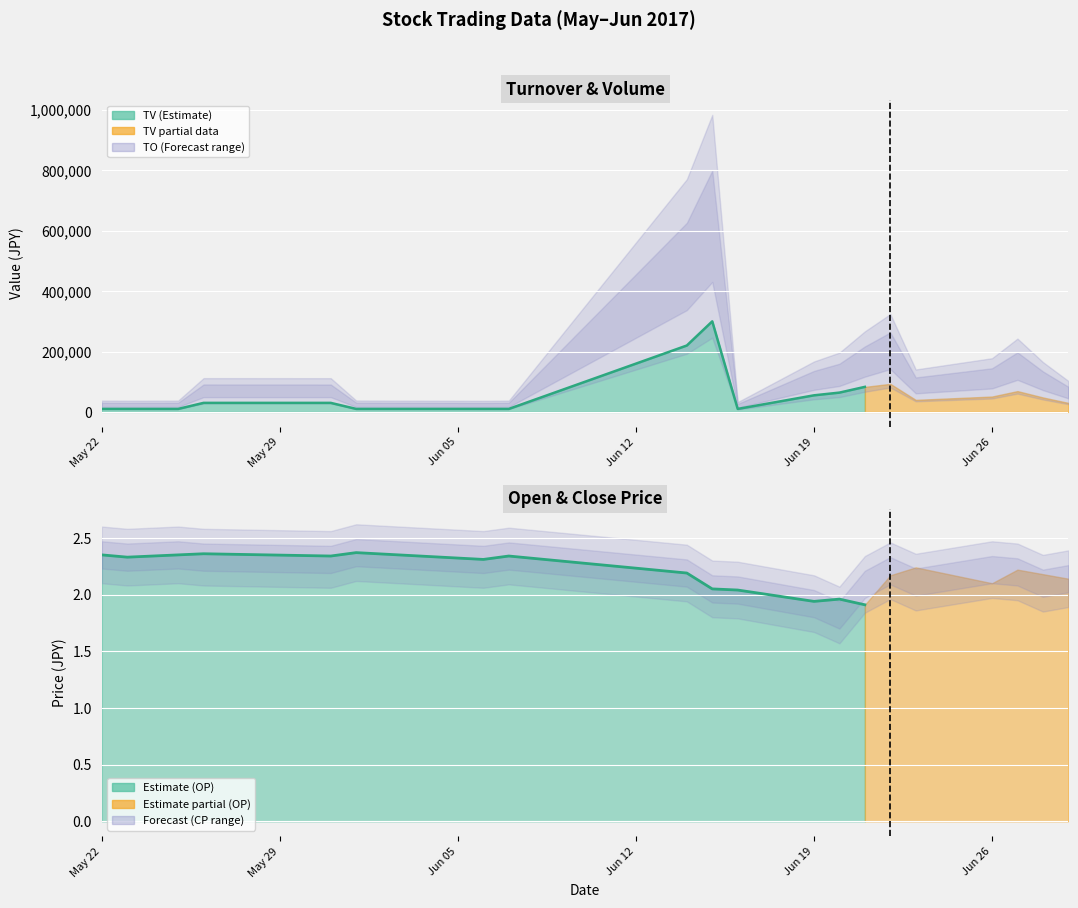

Between 2017-05-25 and 2017-06-15, which is larger?

2017-06-15